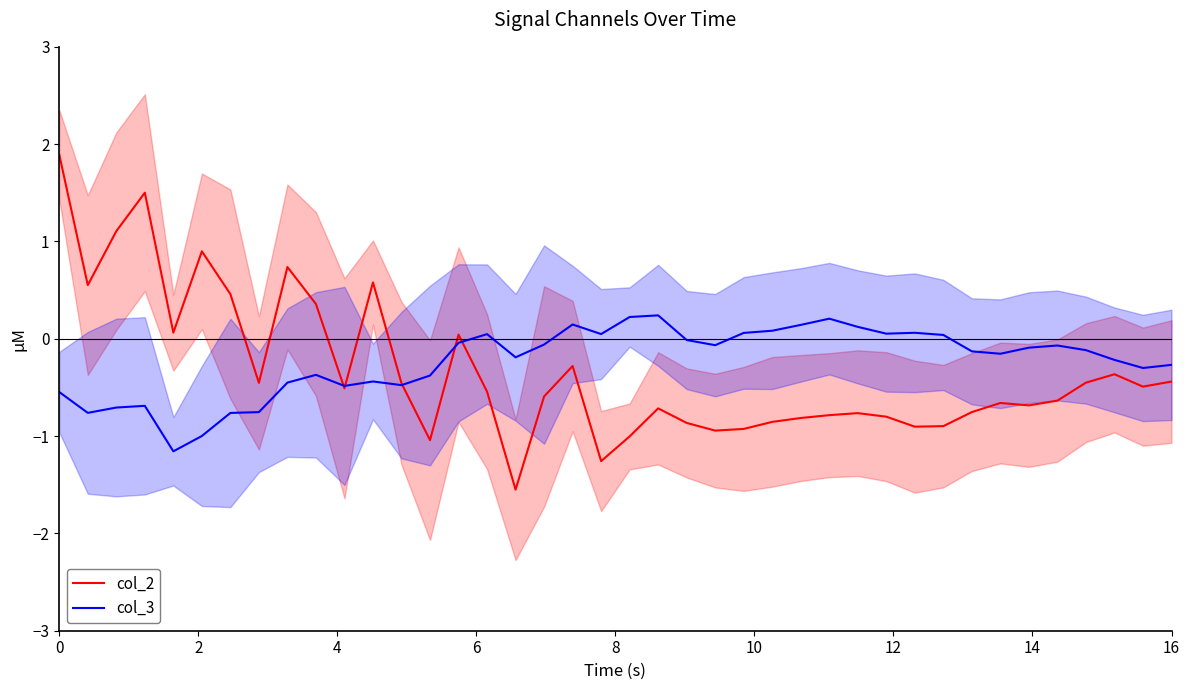

At how many categories does at least one series exceed 1?

3